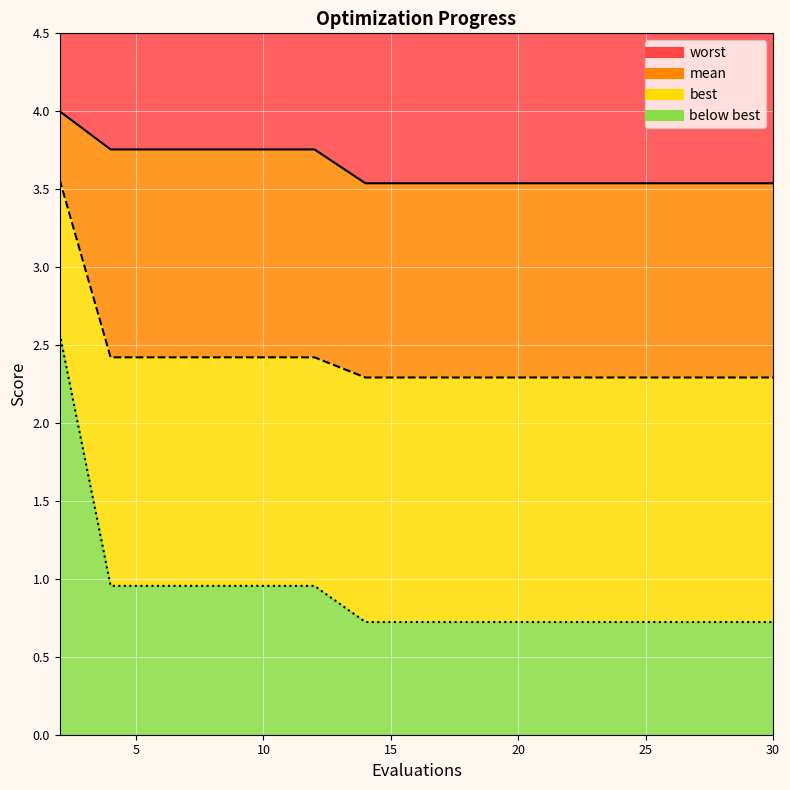

True or false: mean has more than 2 points higher than both neighbors.

False